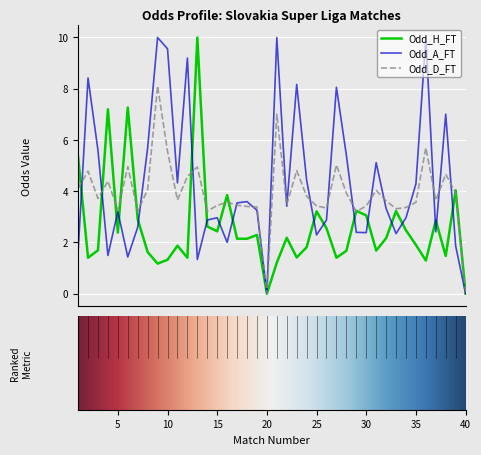

List the series in order of their overall mean, lowest first.

Odd_H_FT, Odd_D_FT, Odd_A_FT